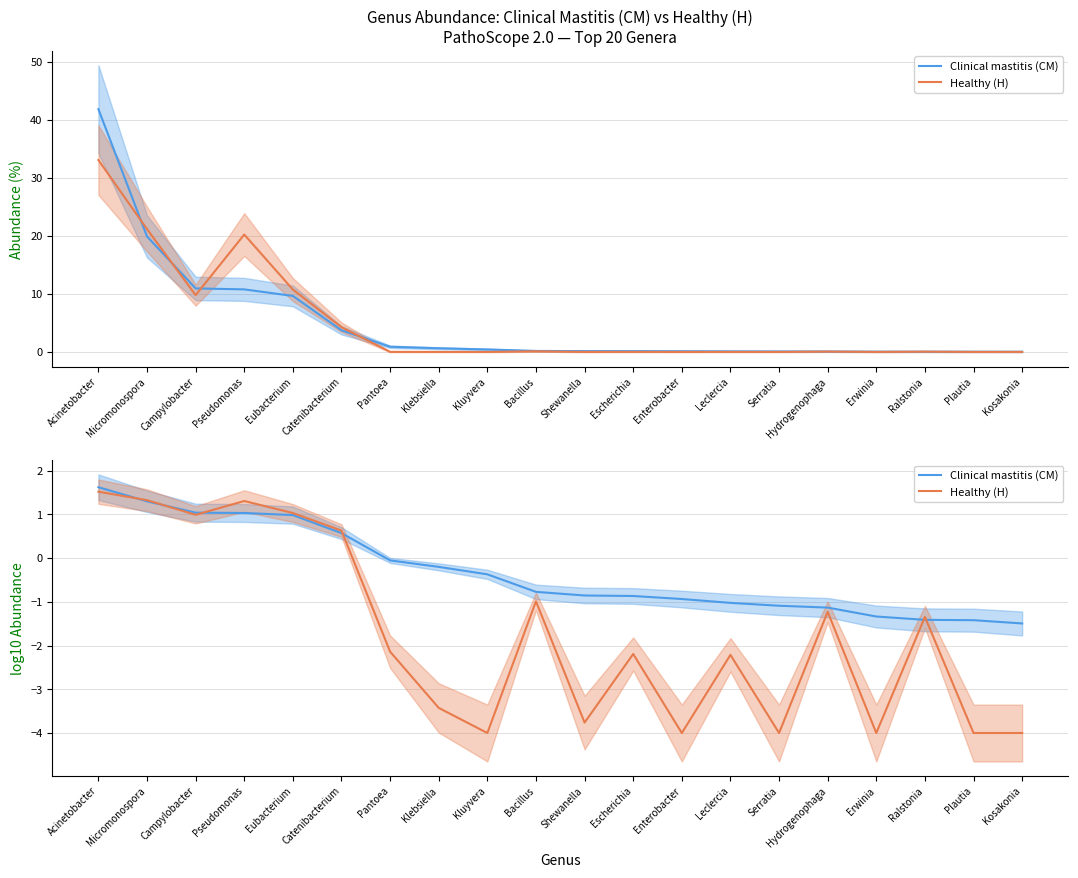

How many data points in Healthy (H) are less than -2?

11